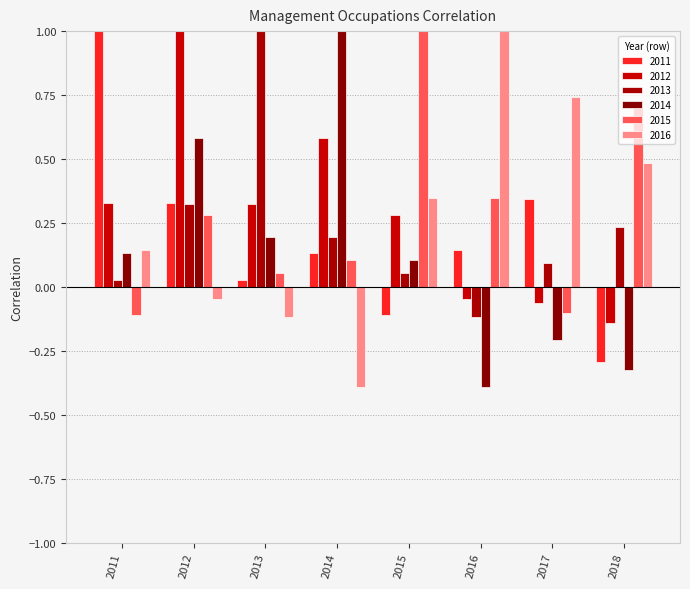

How many data points in 2014 are less than 0?

3